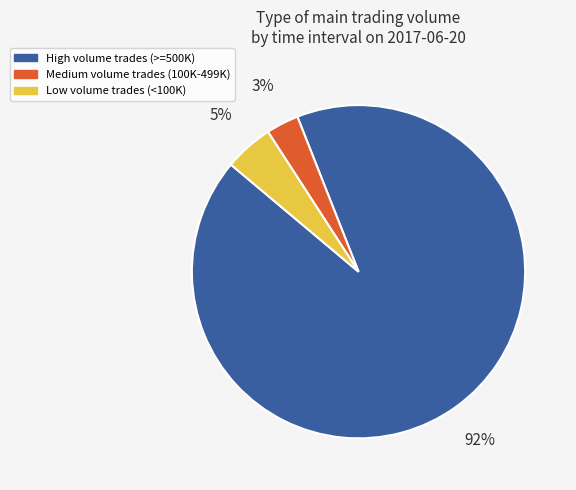

The Medium volume trades (100K-499K) slice represents 3% of the pie. True or false?

True